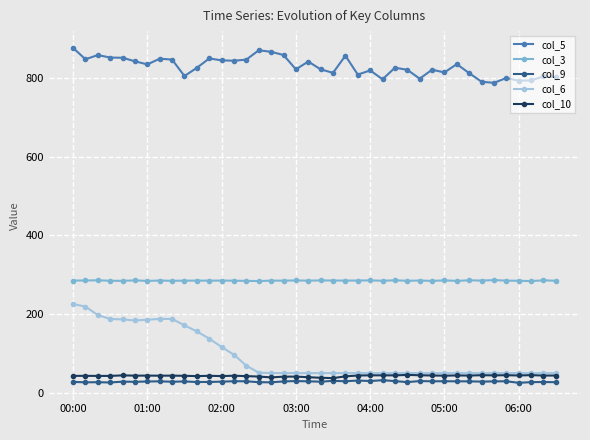

Which series has the largest range (max minus min)?

col_6